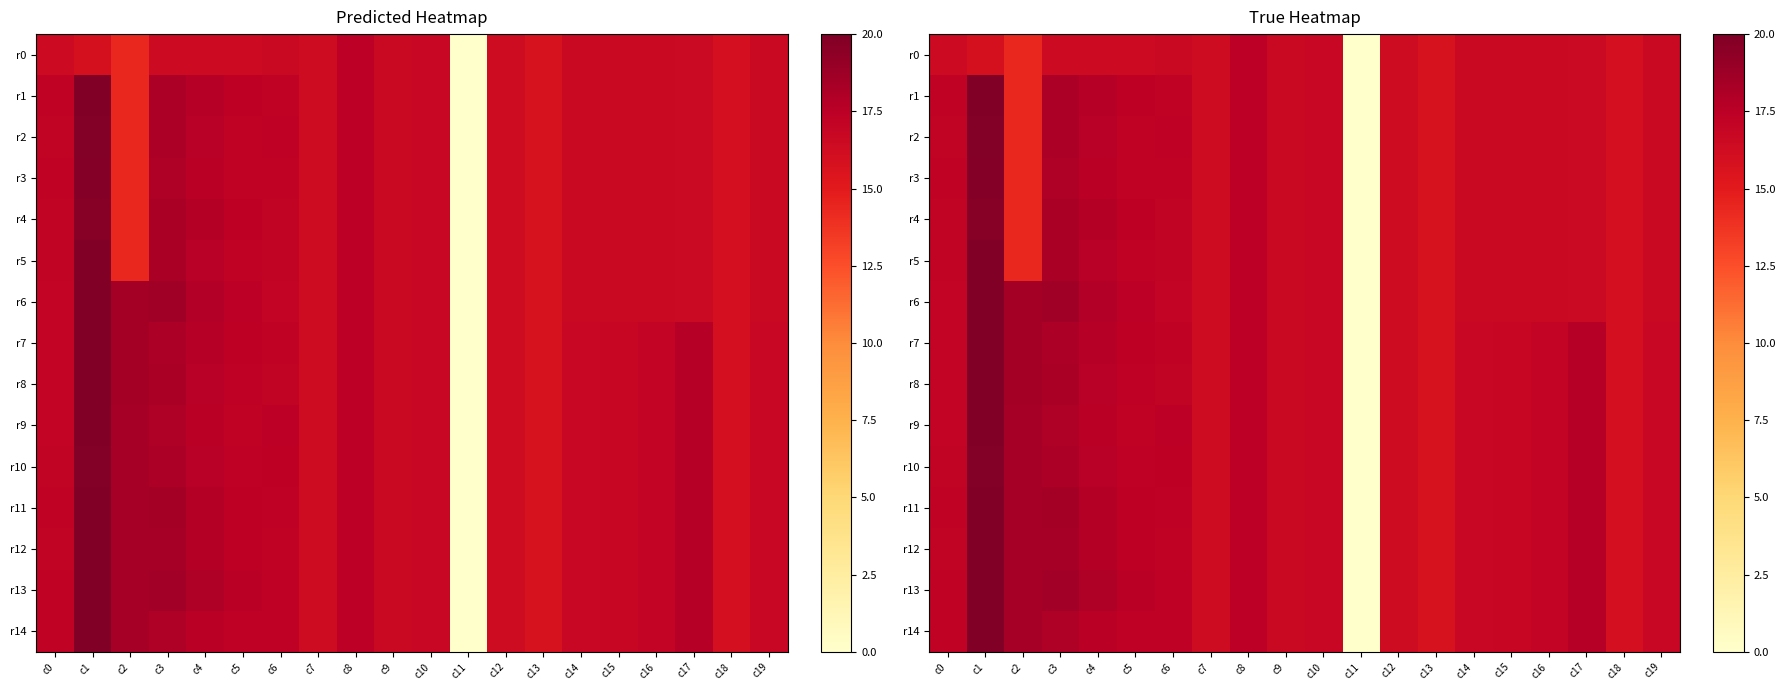

True or false: r1 has a value of 30.1 at c10.

False